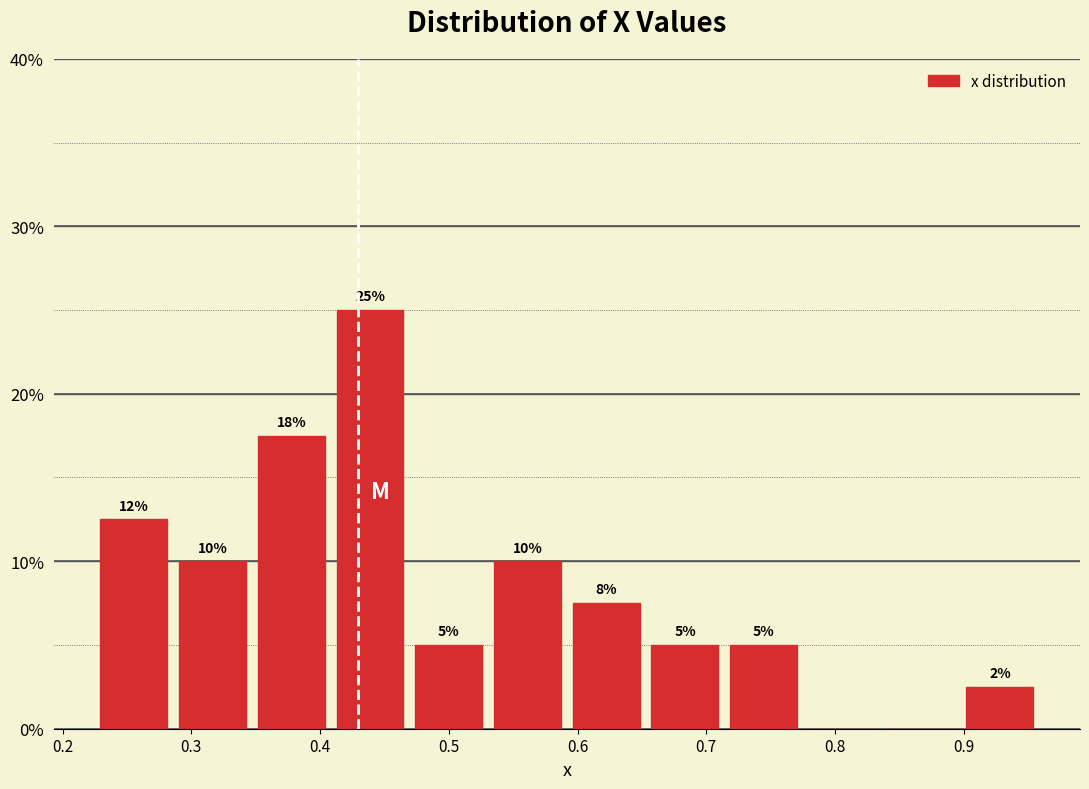

Which range on the x-axis has the tallest bar?

0.41 to 0.47